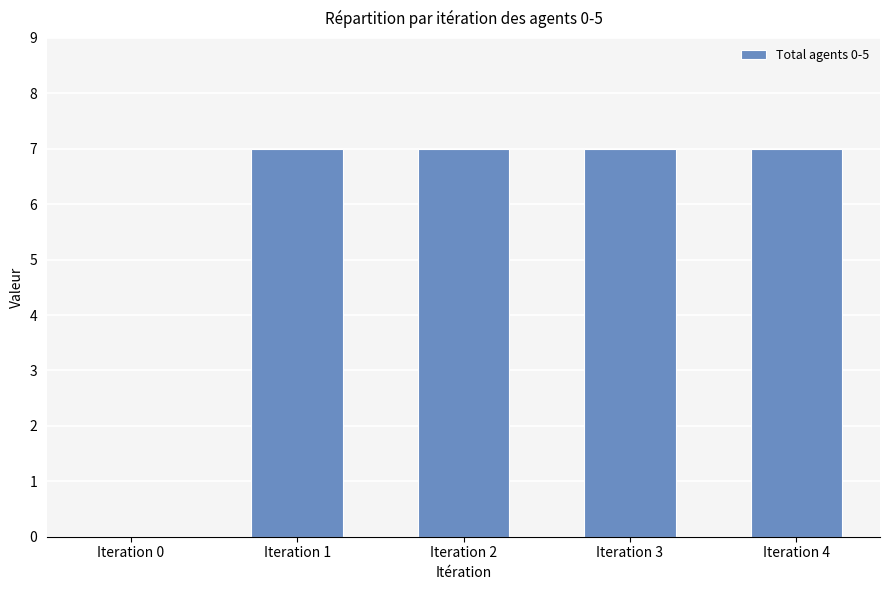

Is it true that the value at Iteration 3 is 4?

False